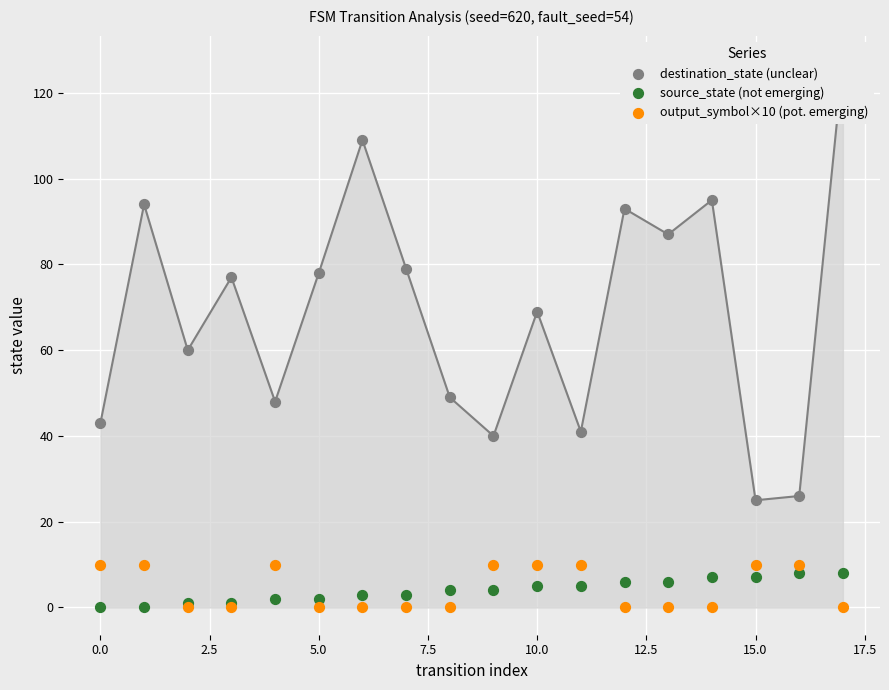

Which series has the largest total across all categories?

destination_state (unclear)